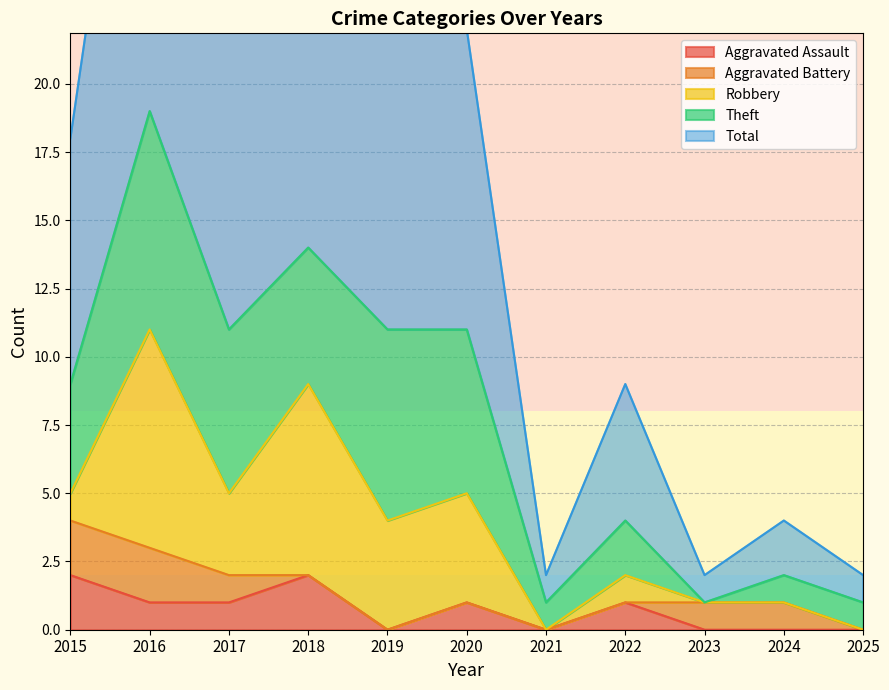

Which series changed the most between 2019 and 2023?

Total